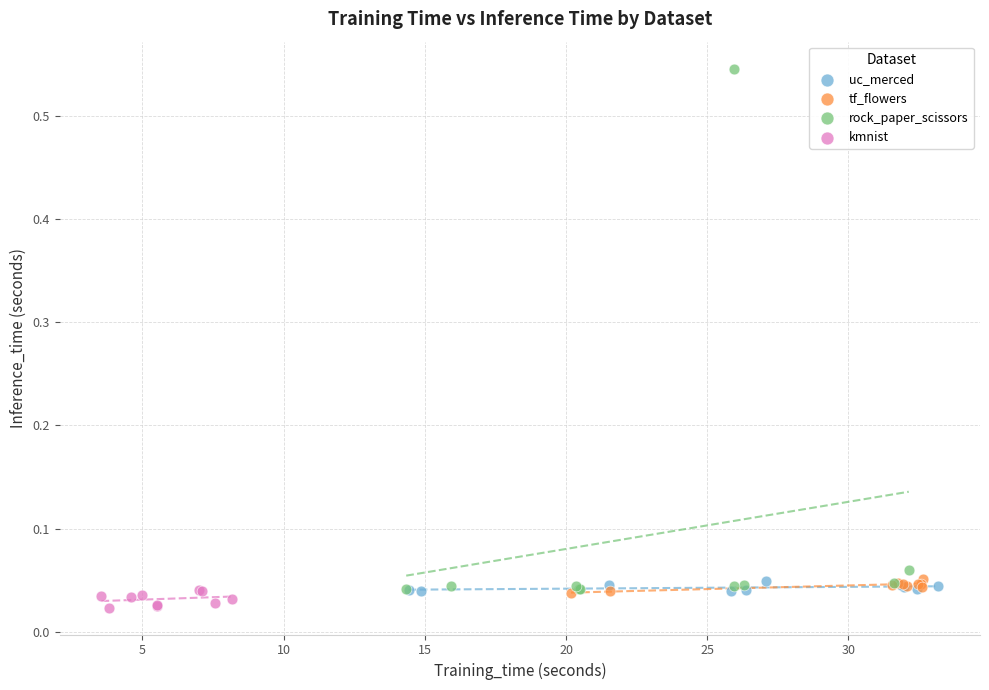

Which series reaches the minimum Y coordinate?

kmnist